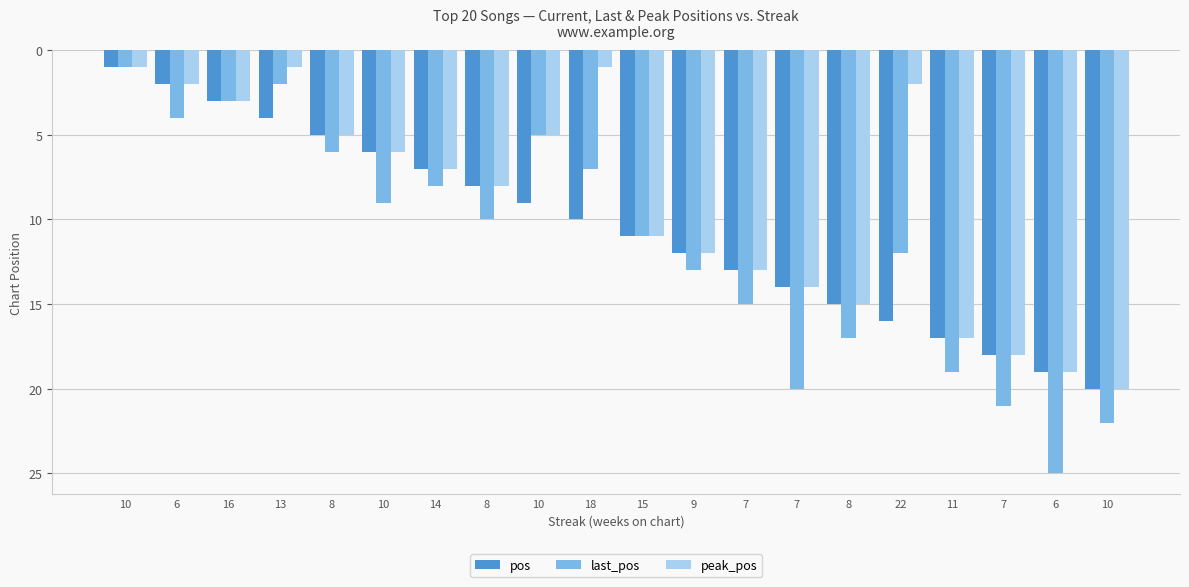

How many series are shown in this chart?

3